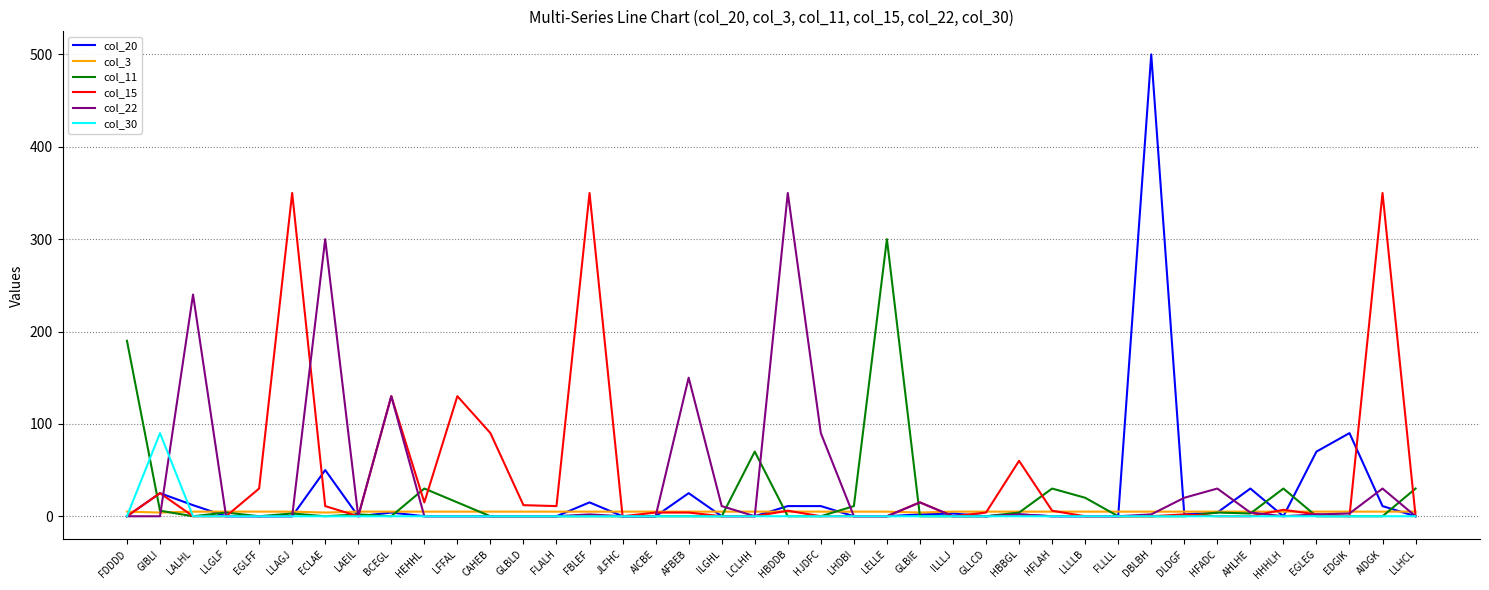

At which category is the sum across all series the highest?

DBLBH